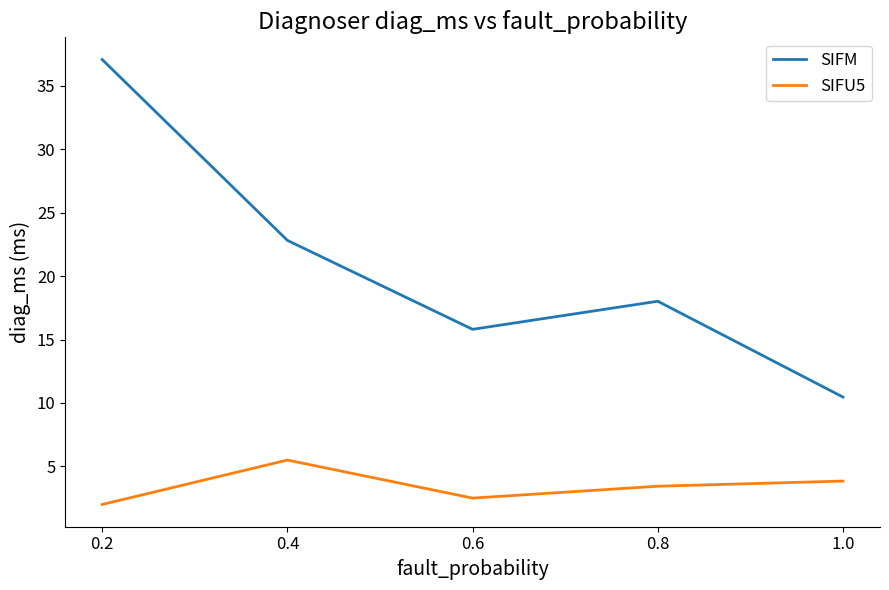

What is the difference between the SIFM values at 0.8 and 0.4?

4.8